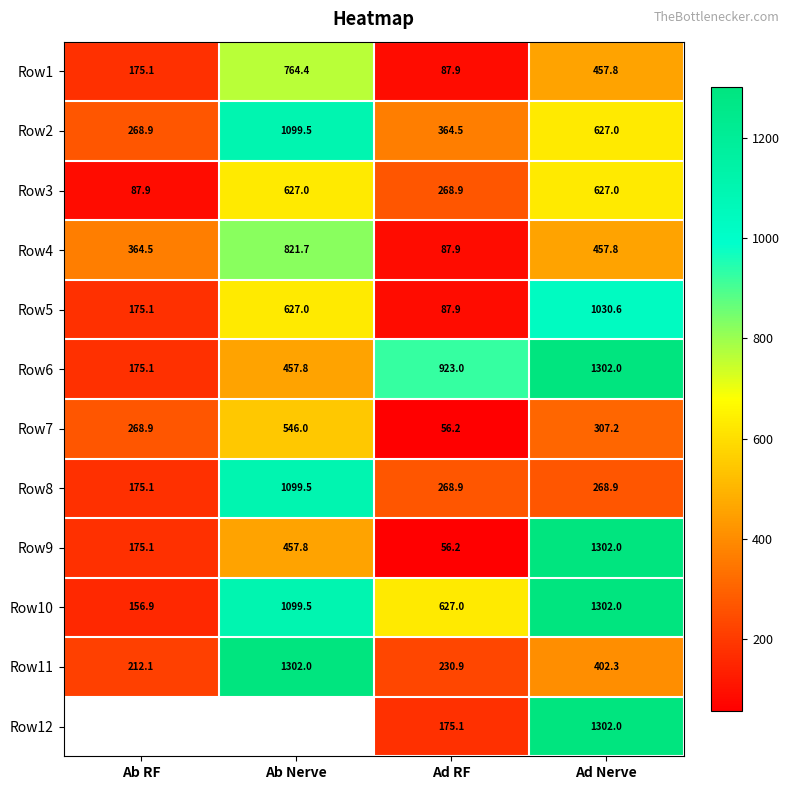

At which label does Row8 reach its peak?

Ab Nerve